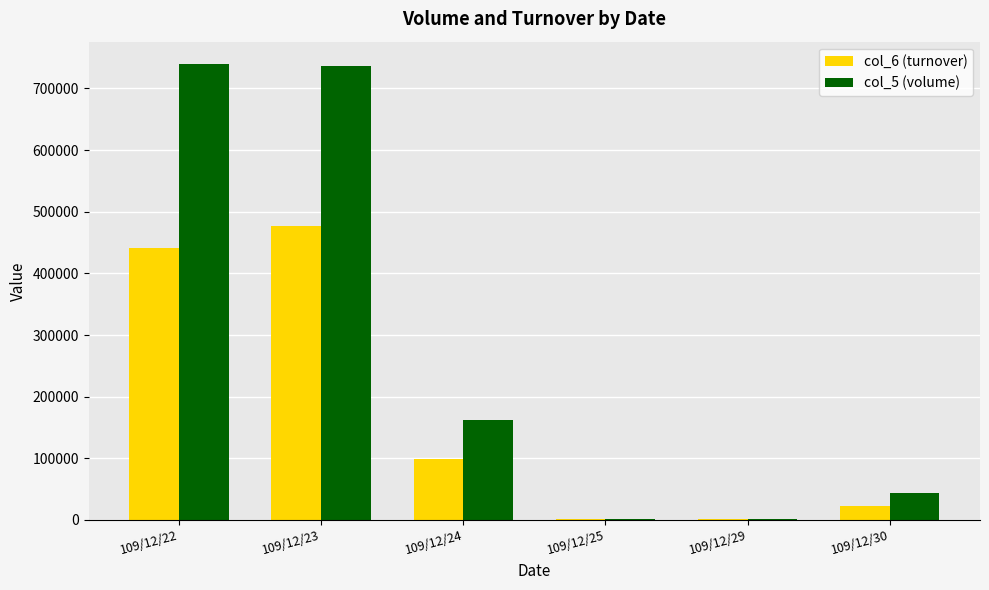

Between 109/12/23 and 109/12/24, which series saw the biggest shift?

col_5 (volume)